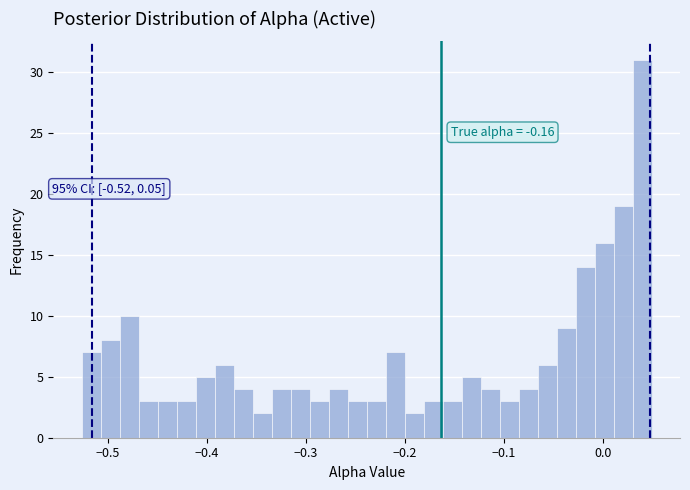

Read against the x-axis, roughly where is the centre of the tallest bar?

0.04